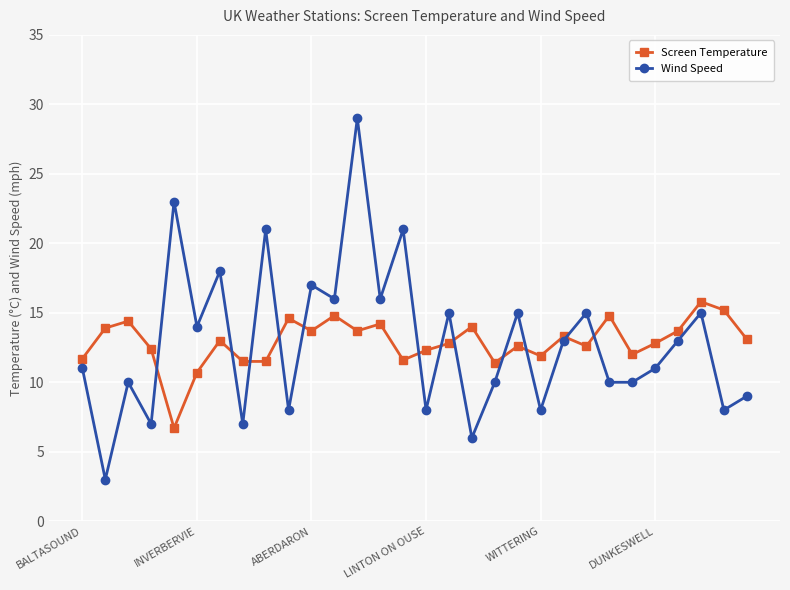

What is the maximum value shown in the chart?

29.0